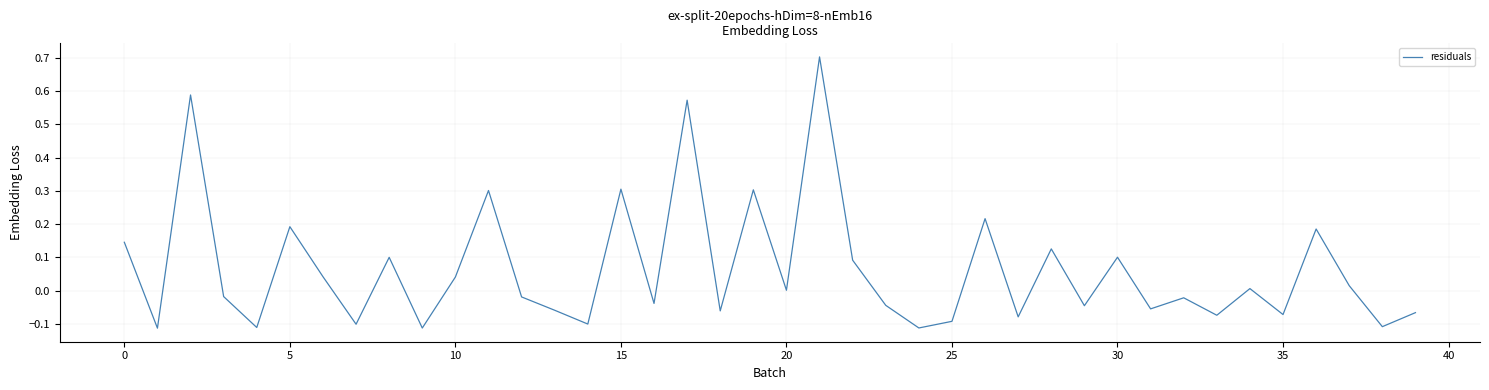

What is the greatest value displayed?

0.7